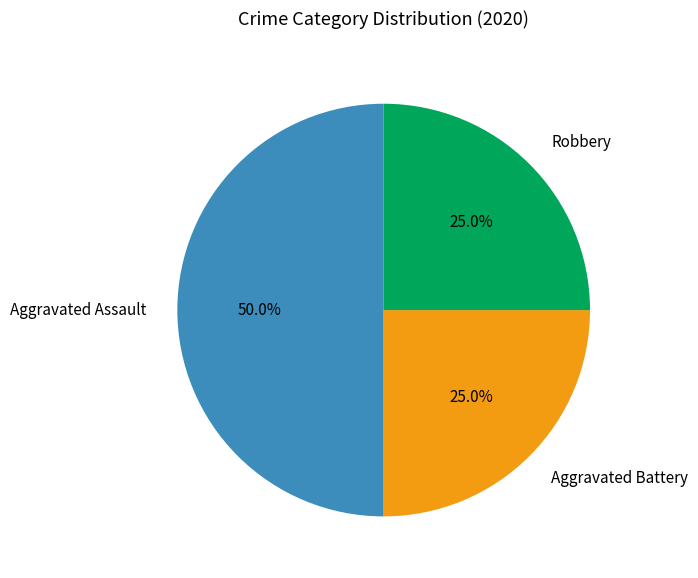

True or false: Aggravated Assault accounts for 50% of the total.

True